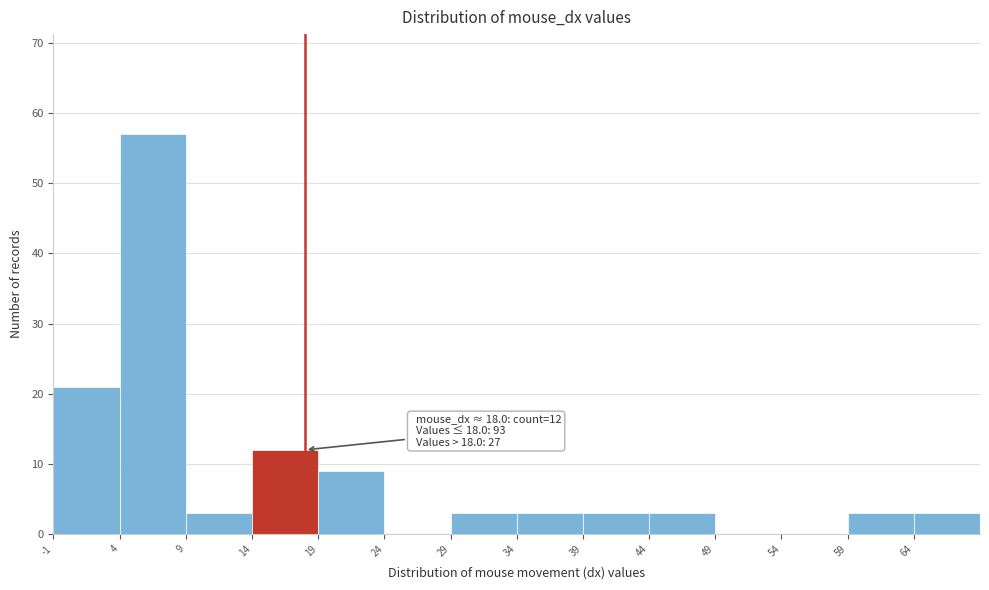

Which range on the x-axis has the tallest bar?

4 to 9